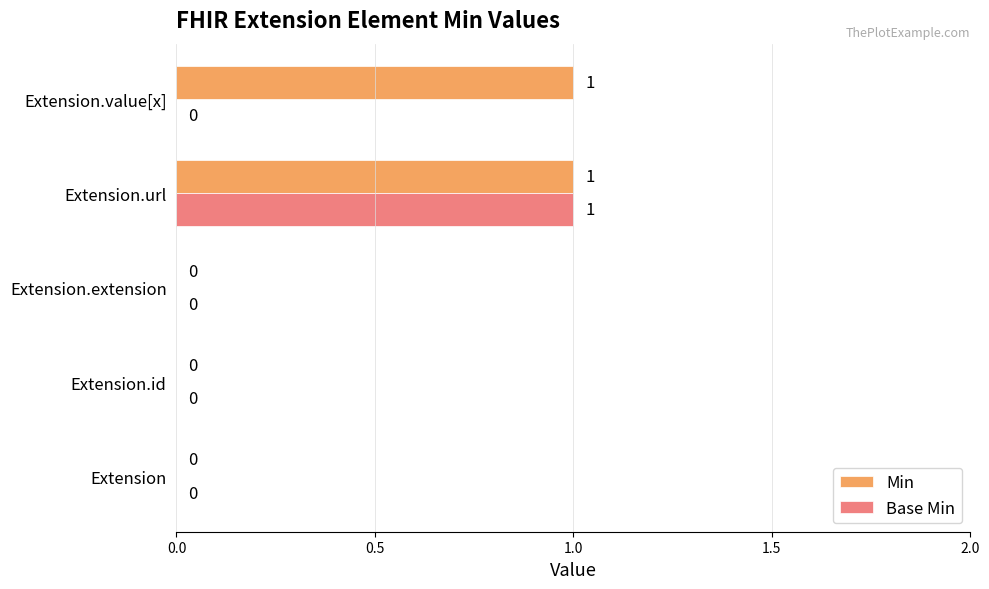

At which category is the sum across all series the highest?

Extension.url